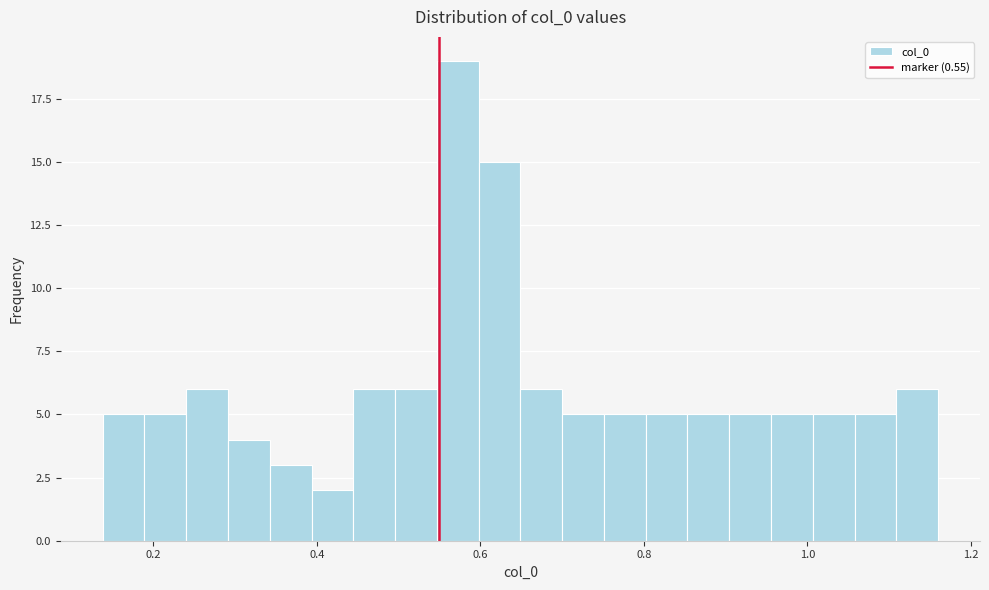

Around what value on the x-axis is the tallest bar? Give the approximate position of its centre, as read against the axis.

0.58